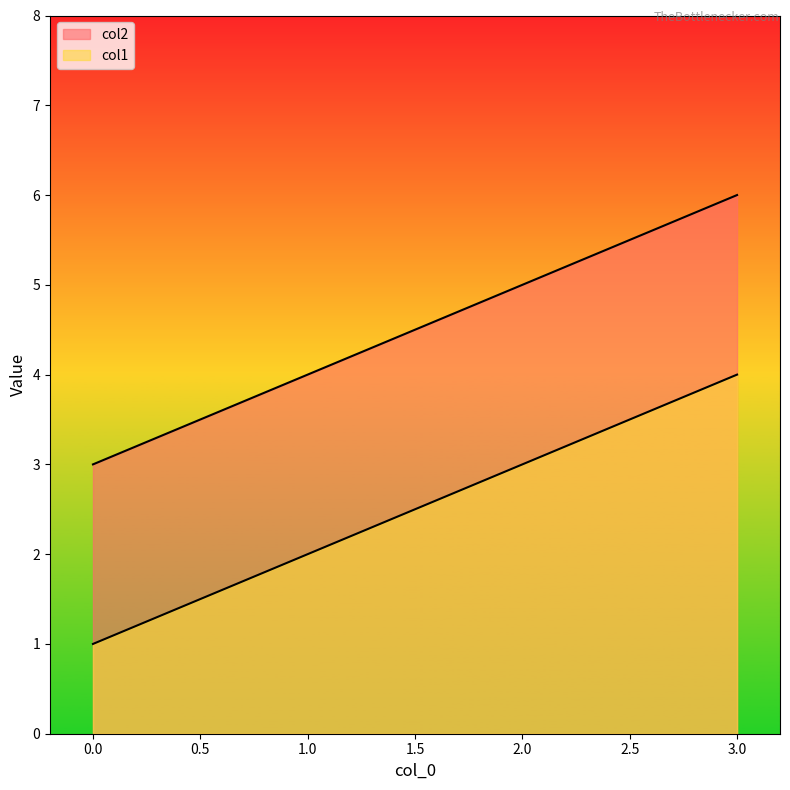

At which label does col1 first exceed 5?

3